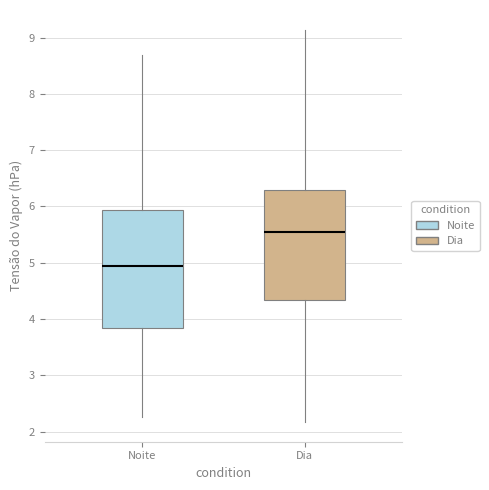

Reading left to right, read every box against the y-axis: the position of its median line, the range the box covers, and the ends of its whiskers. The values are not printed on the chart, so give them approximately, as read against the axis.

Noite: median 5.0, box 3.8 to 5.9, whiskers 2.3 to 8.7
Dia: median 5.6, box 4.3 to 6.3, whiskers 2.2 to 9.1